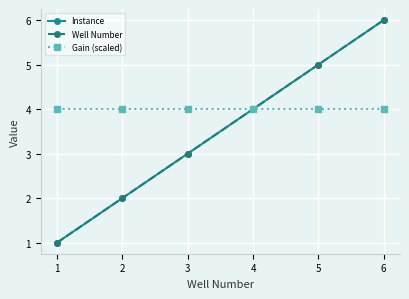

Count the Instance values in the range 2 to 5.

4